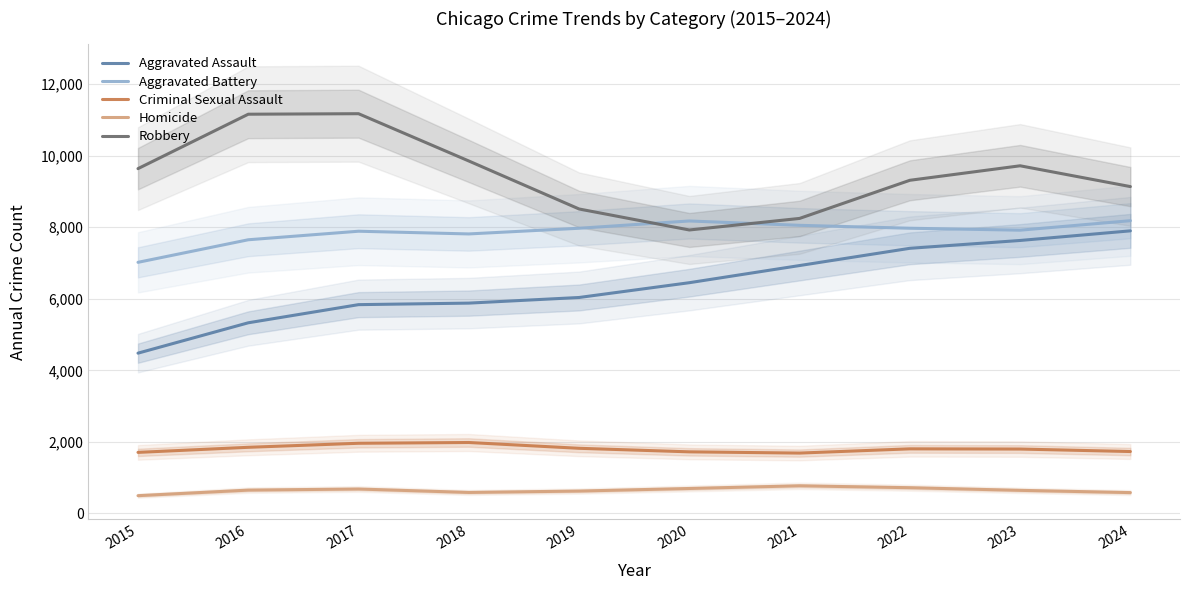

Count the number of data series in this chart.

5